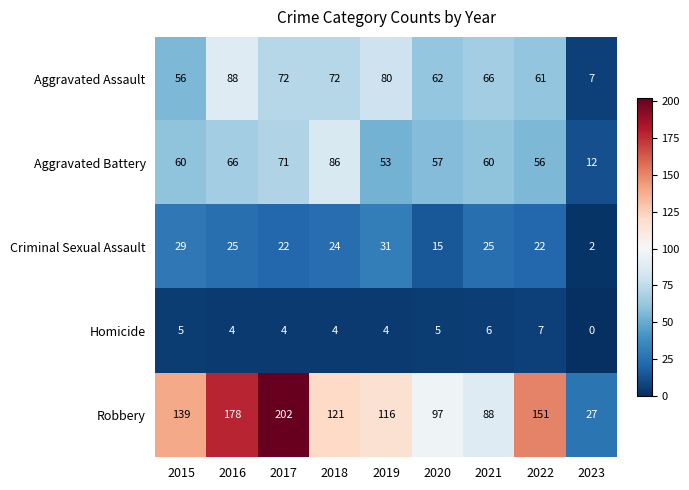

Is it true that Criminal Sexual Assault equals 41 at 2018?

False